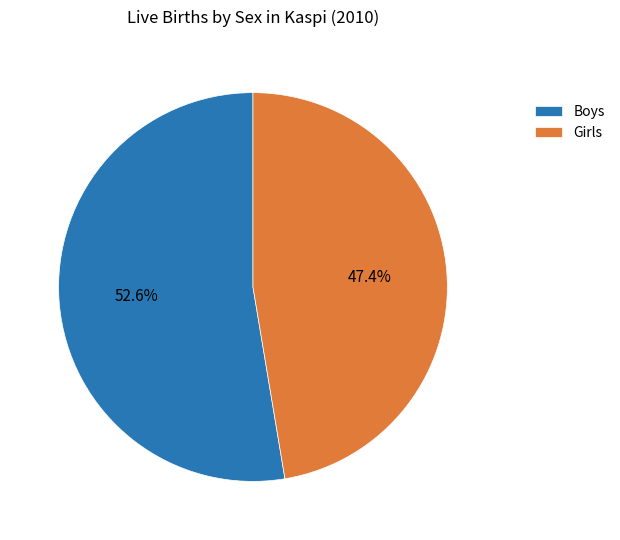

Rank the categories by value from lowest to highest.

Girls, Boys